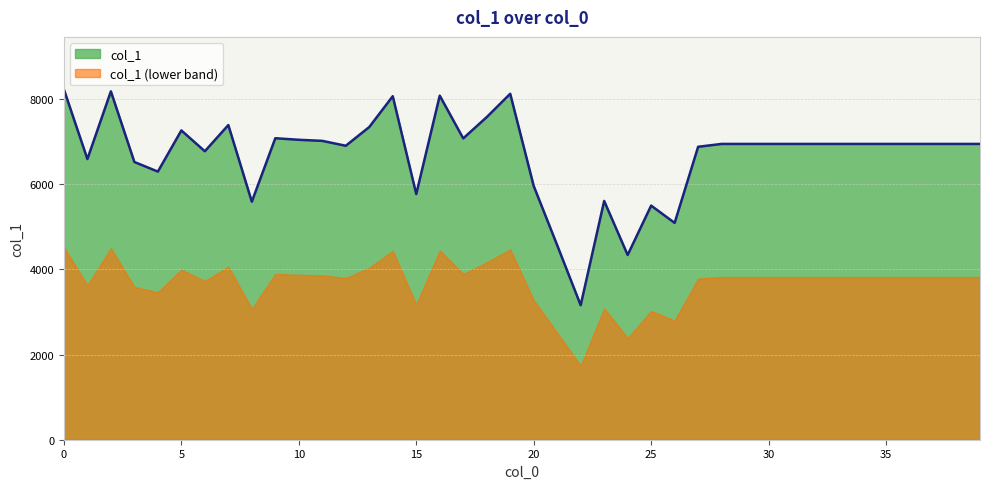

At which label is the value closest to 5694?

15